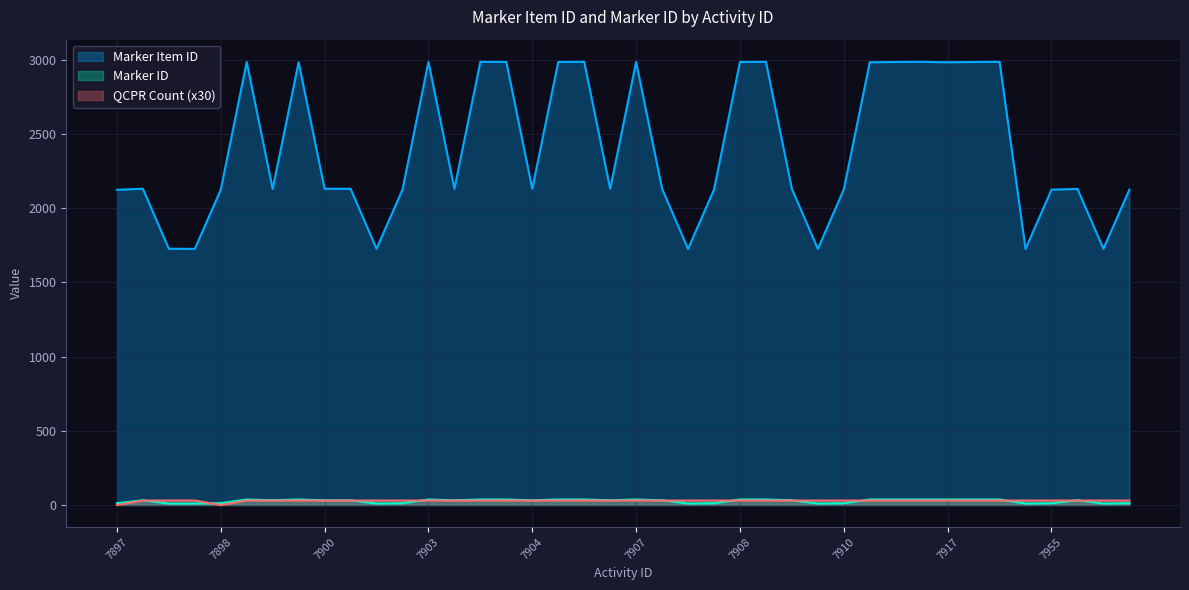

How many lines are shown in the chart?

3